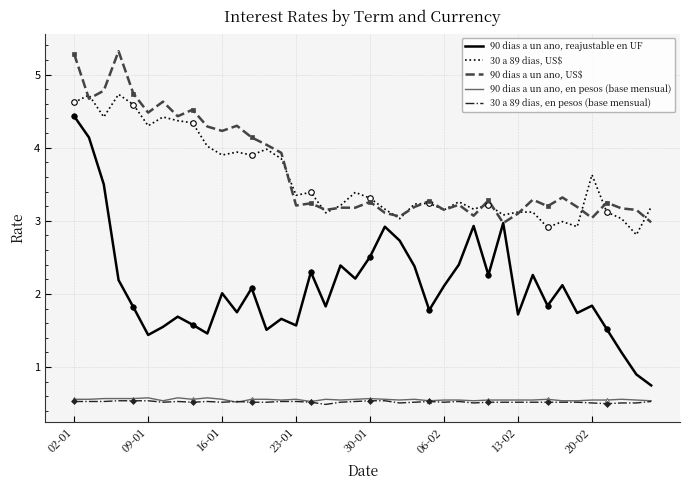

What is the maximum value shown in the chart?

5.3